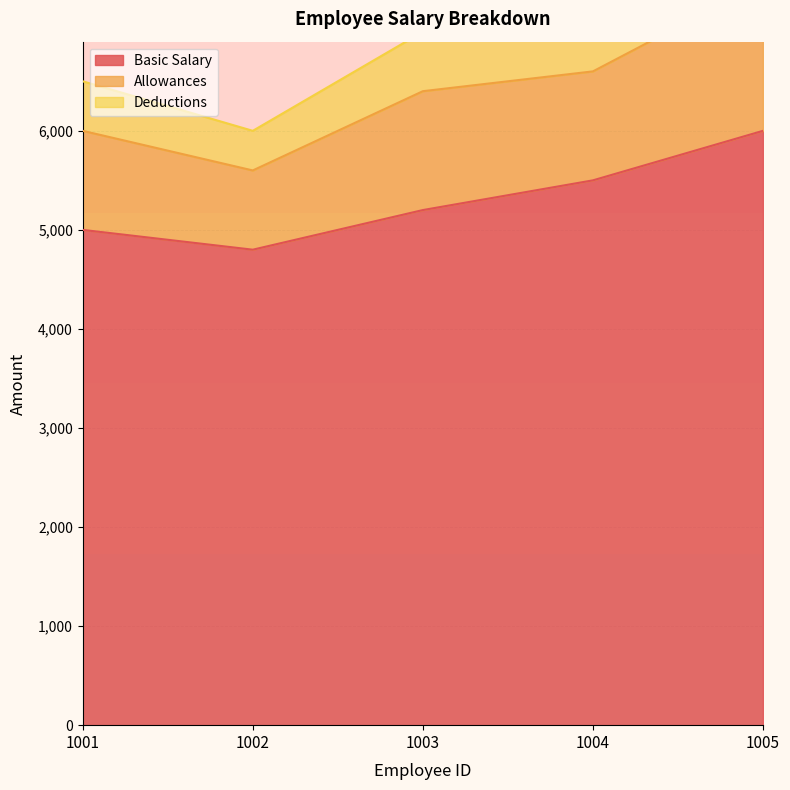

At which category is the sum across all series the highest?

1005